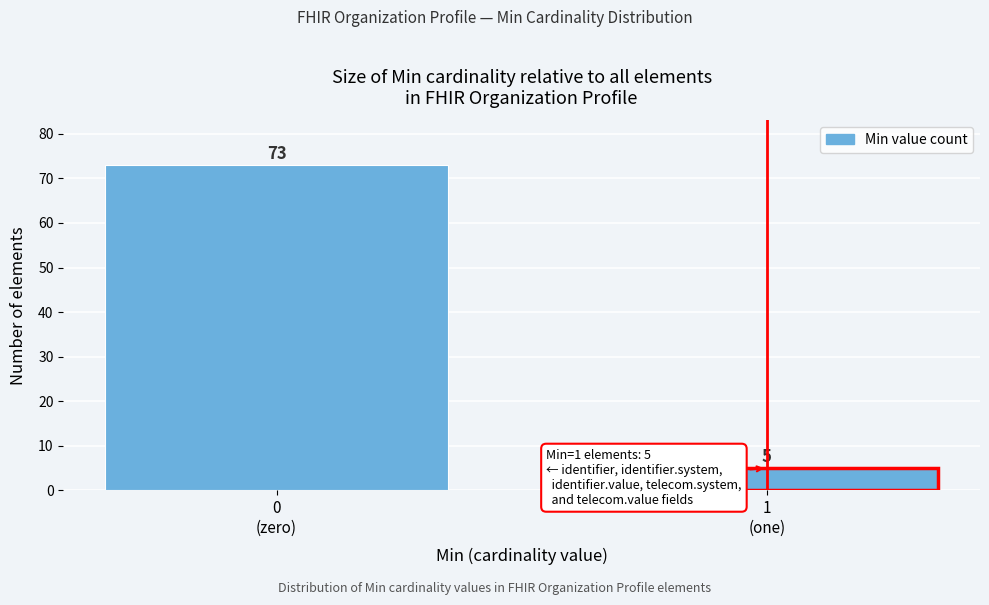

Reading right to left, list all the values displayed in this chart.

5	73